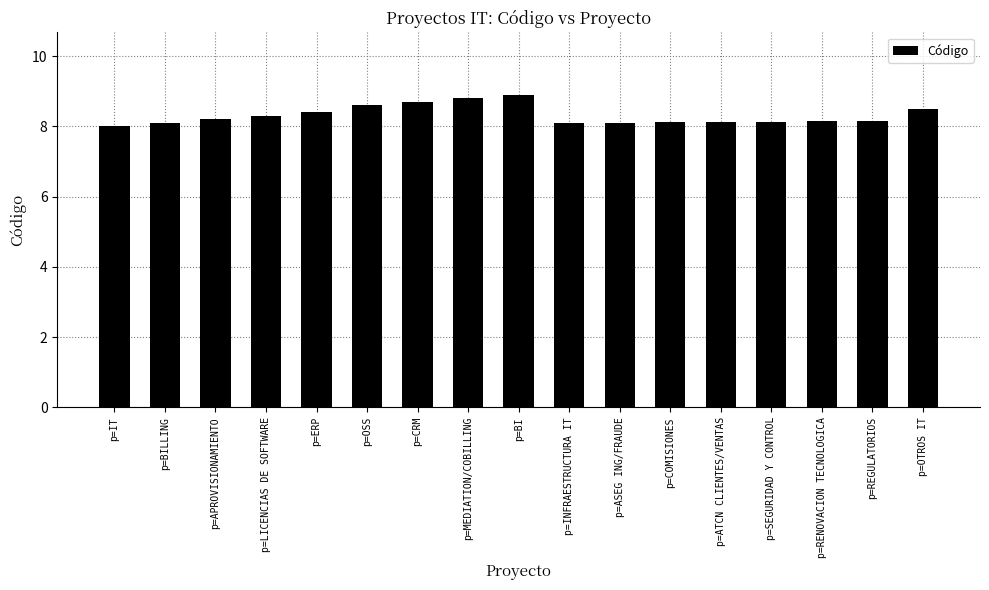

How many categories are shown in the chart?

17